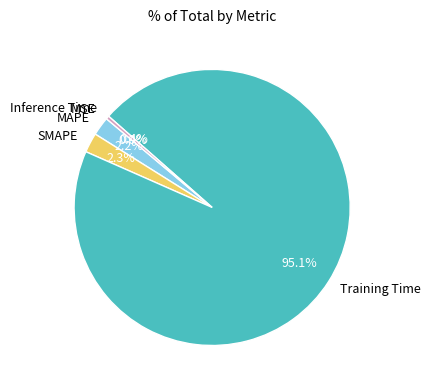

To the nearest percent, what portion does Training Time represent?

95%